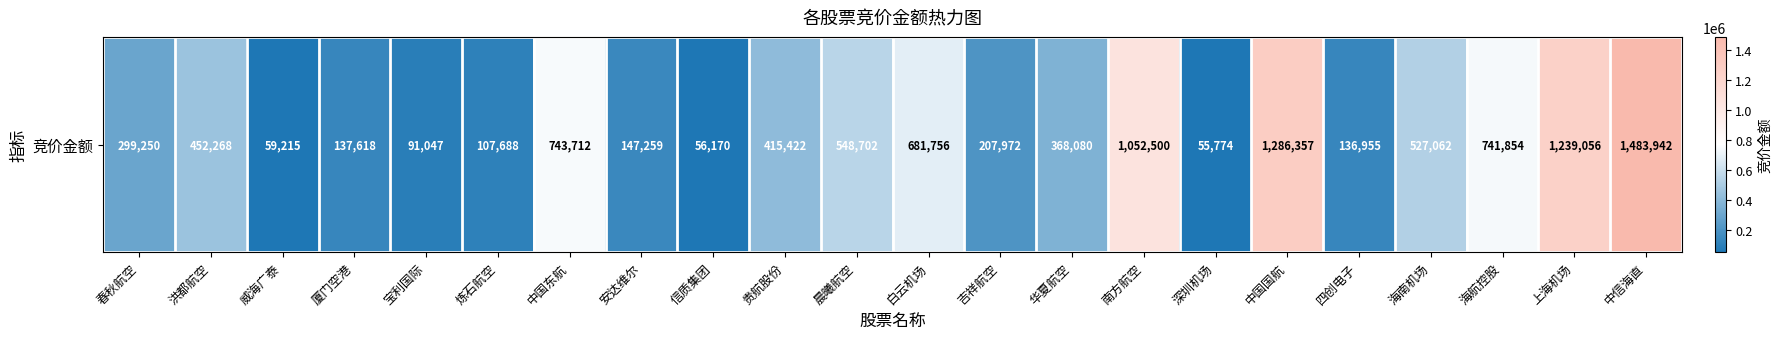

List the labels in order of value, largest first.

中信海直, 中国国航, 上海机场, 南方航空, 中国东航, 海航控股, 白云机场, 晨曦航空, 海南机场, 洪都航空, 贵航股份, 华夏航空, 春秋航空, 吉祥航空, 安达维尔, 厦门空港, 四创电子, 炼石航空, 宝利国际, 威海广泰, 信质集团, 深圳机场